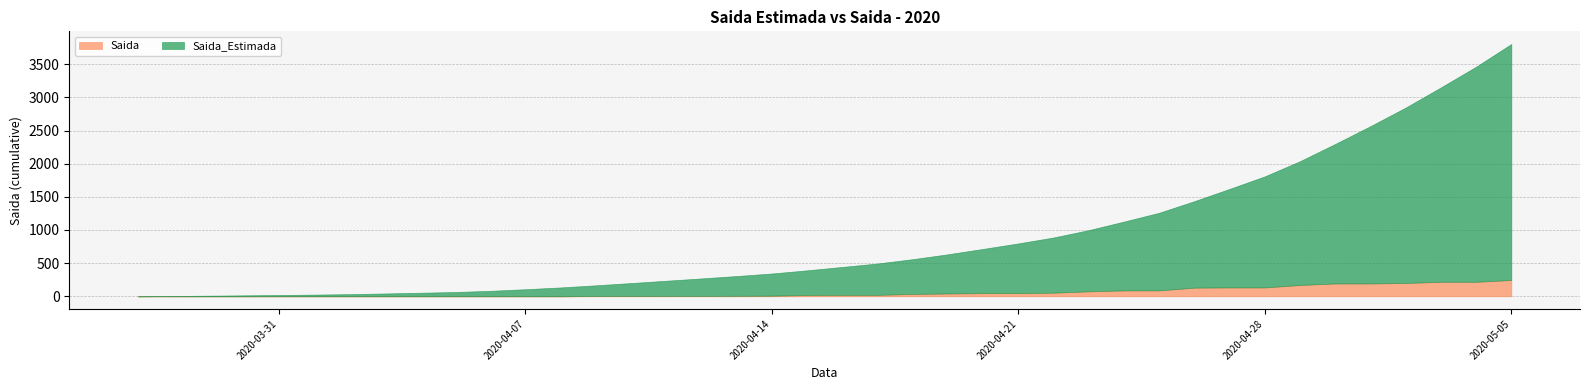

What is the highest value of the Saida series?

246